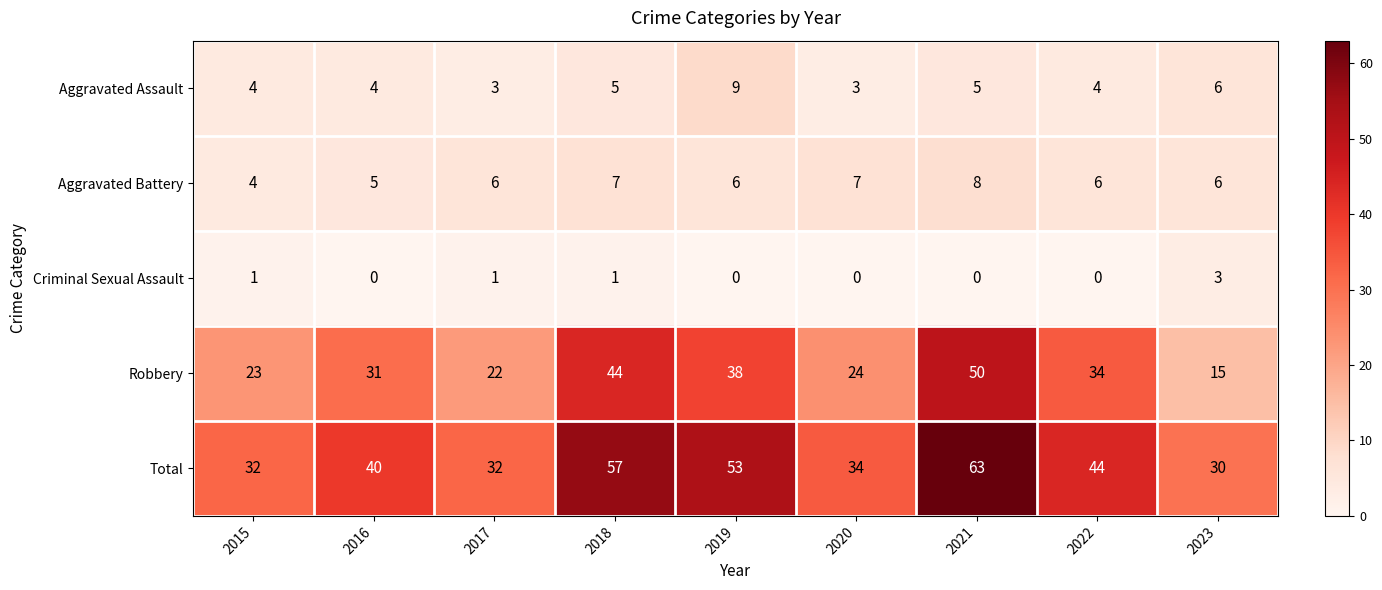

What is the average value of the Aggravated Battery series?

6